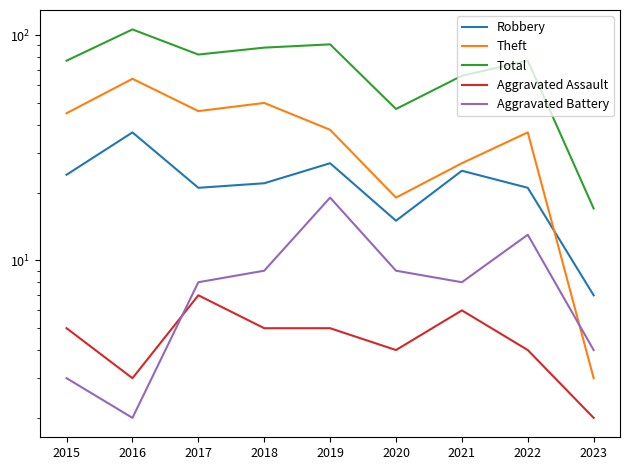

List the series in order of their peak value, lowest first.

Aggravated Assault, Aggravated Battery, Robbery, Theft, Total